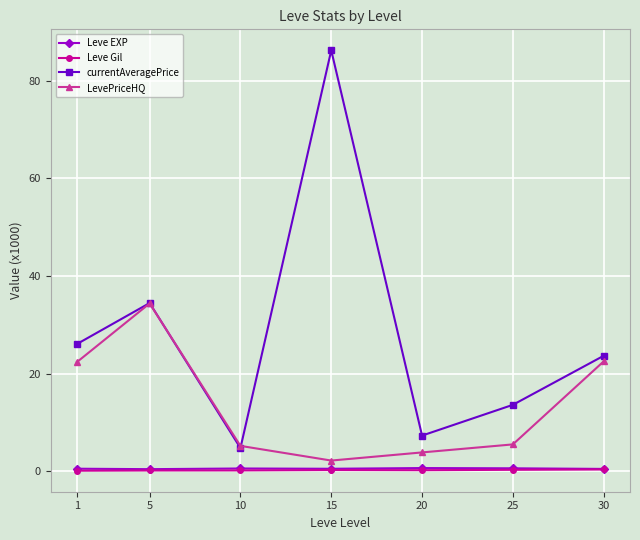

Which series changed the most between 15 and 20?

currentAveragePrice